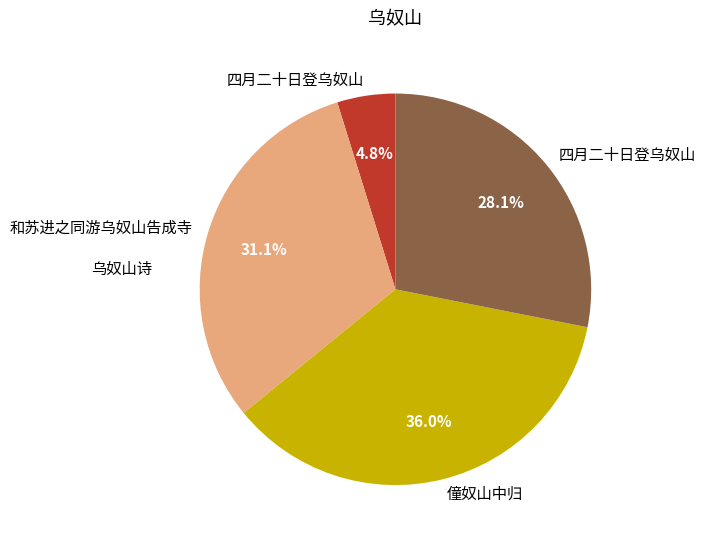

Is there any slice that represents more than half of the pie?

No